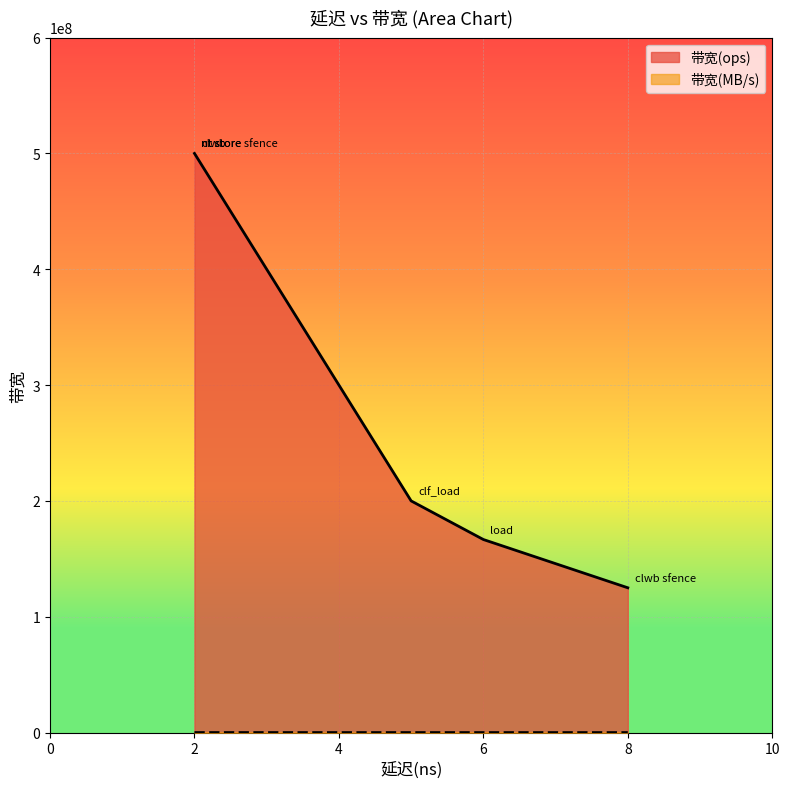

Which has a higher value, nt store or clwb?

nt store